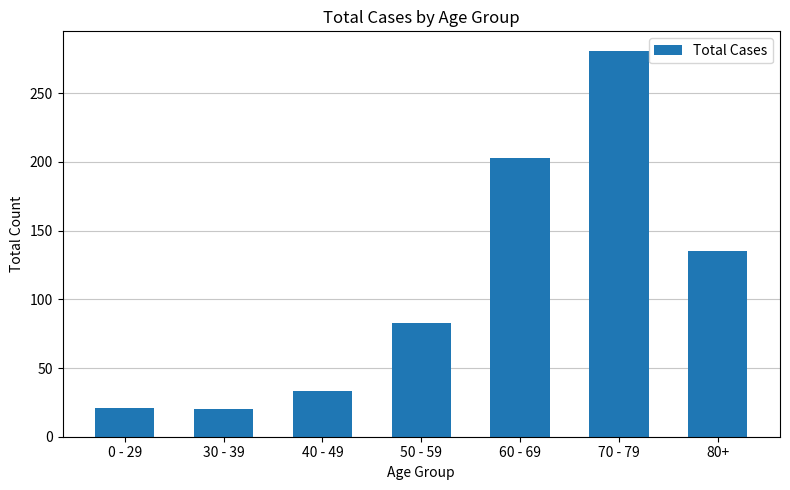

What is the label of the 1st bar from the left?

0 - 29